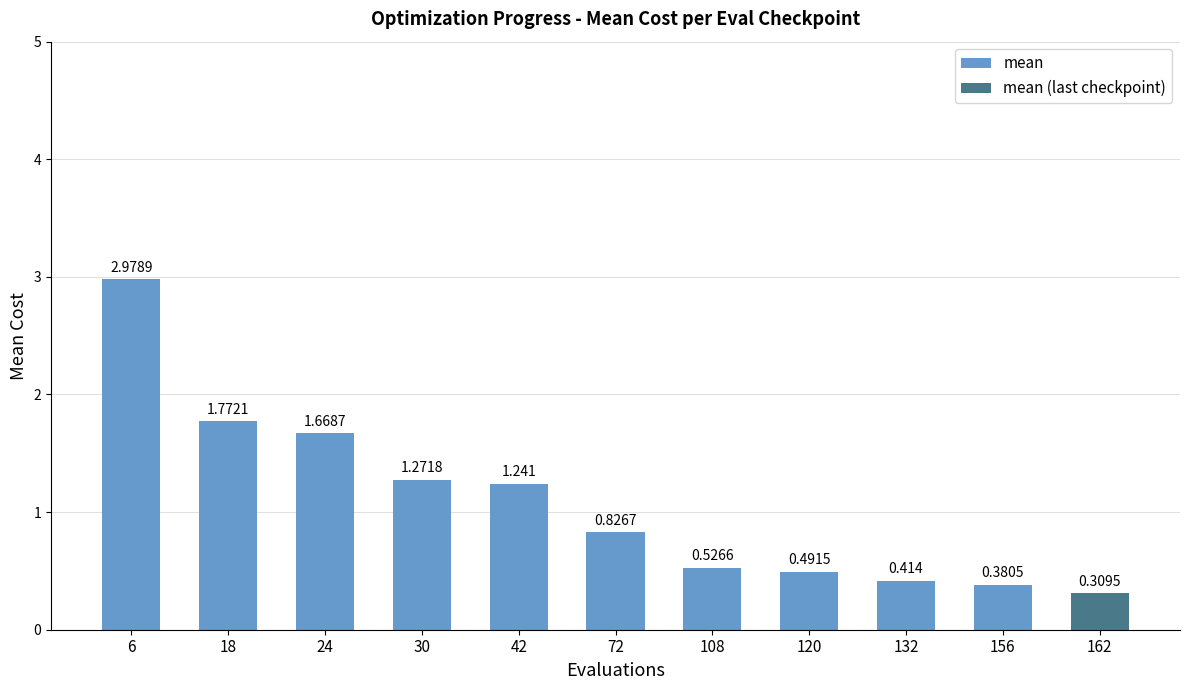

What value does the data have at 6?

3.0